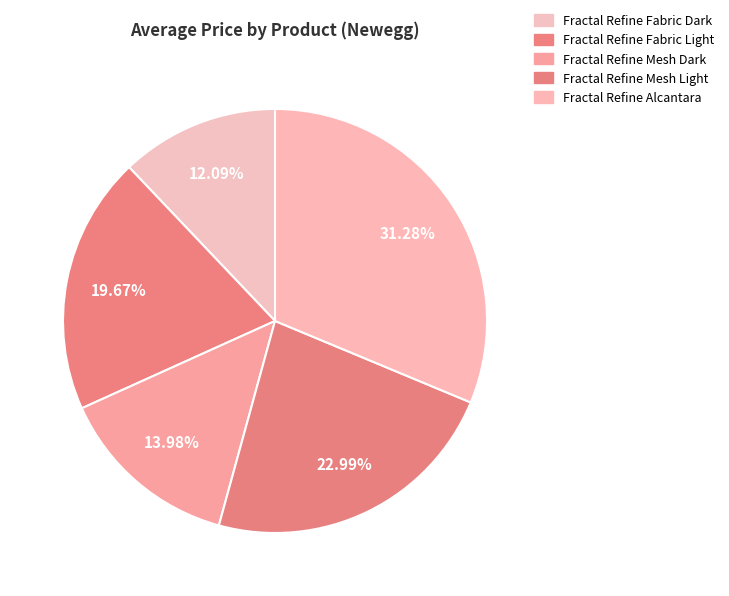

What percentage is NOT represented by Fractal Refine Mesh Light?

77.0%